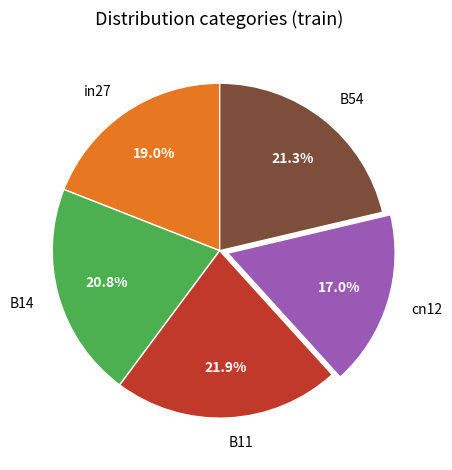

How much of the chart is everything except B11?

78.1%